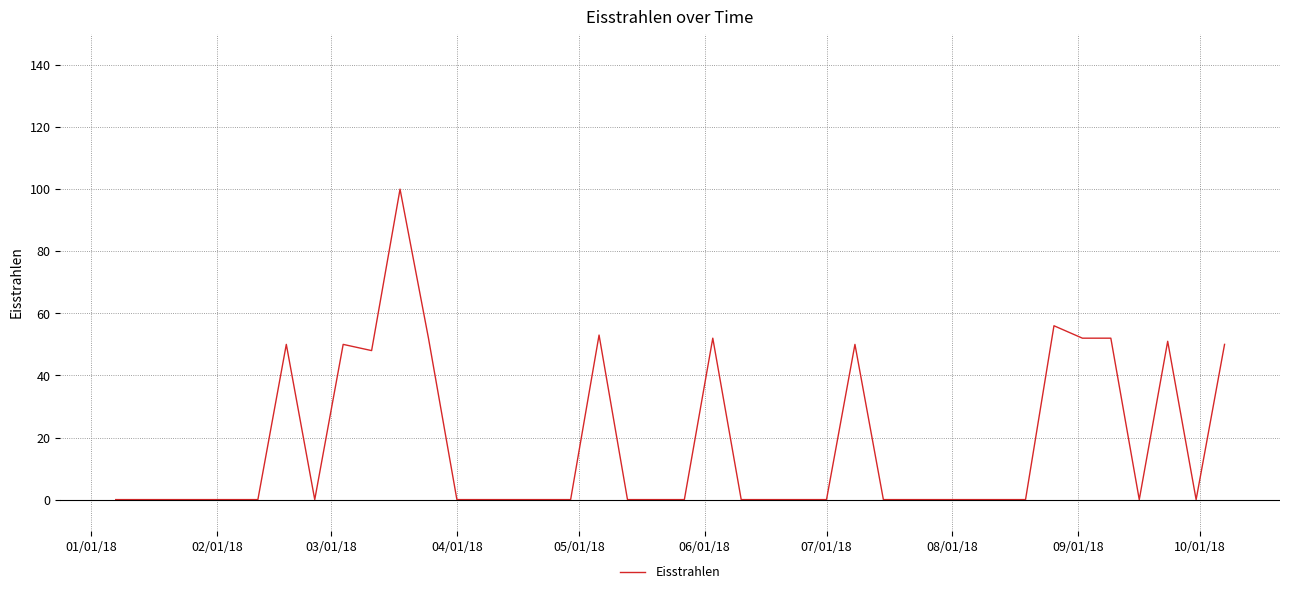

What is the greatest value displayed?

100